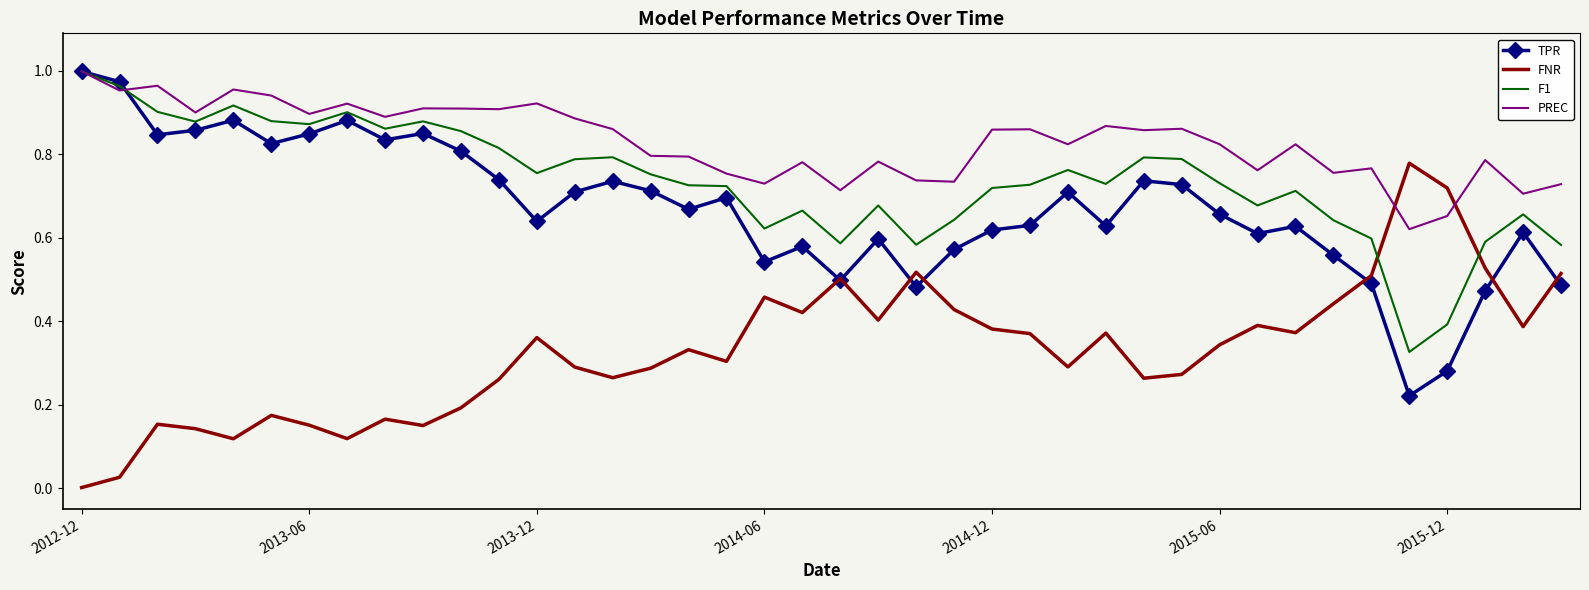

True or false: F1 and FNR intersect in this chart.

True